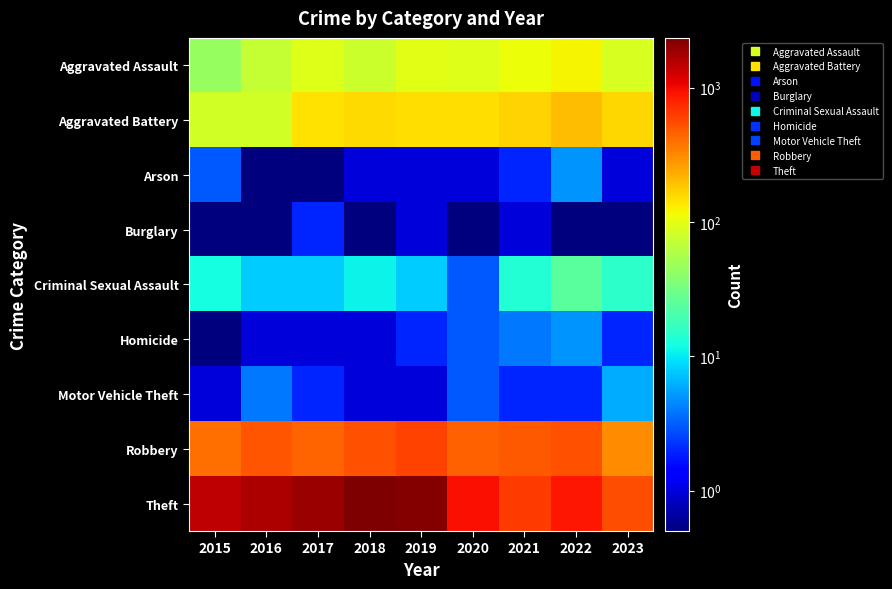

What is the minimum value shown in the chart?

0.5